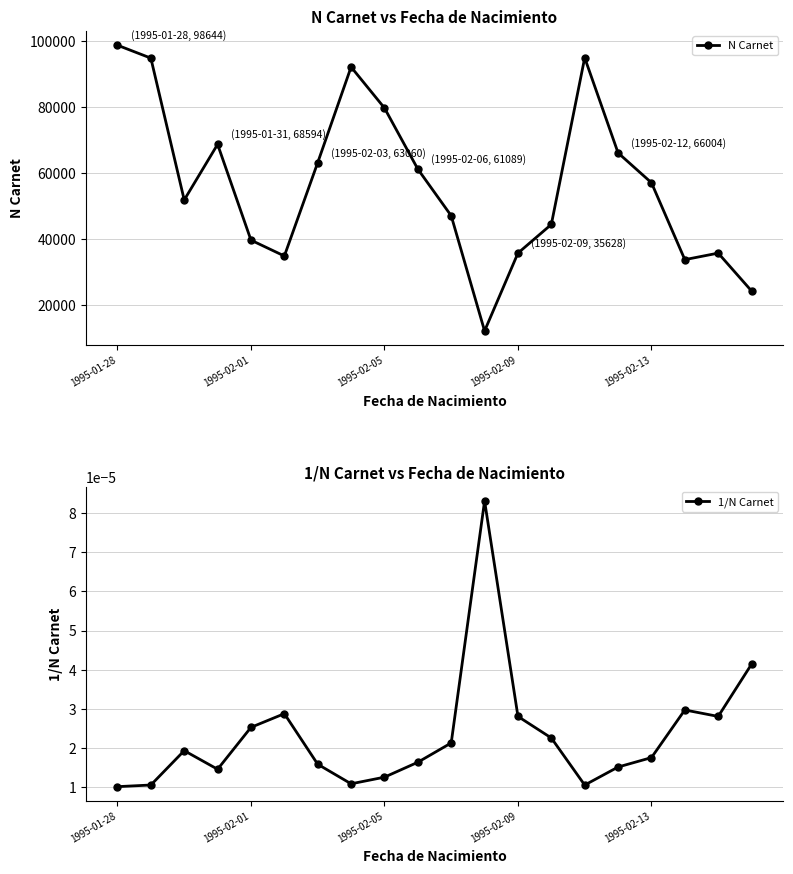

Count the number of categories in the chart.

20